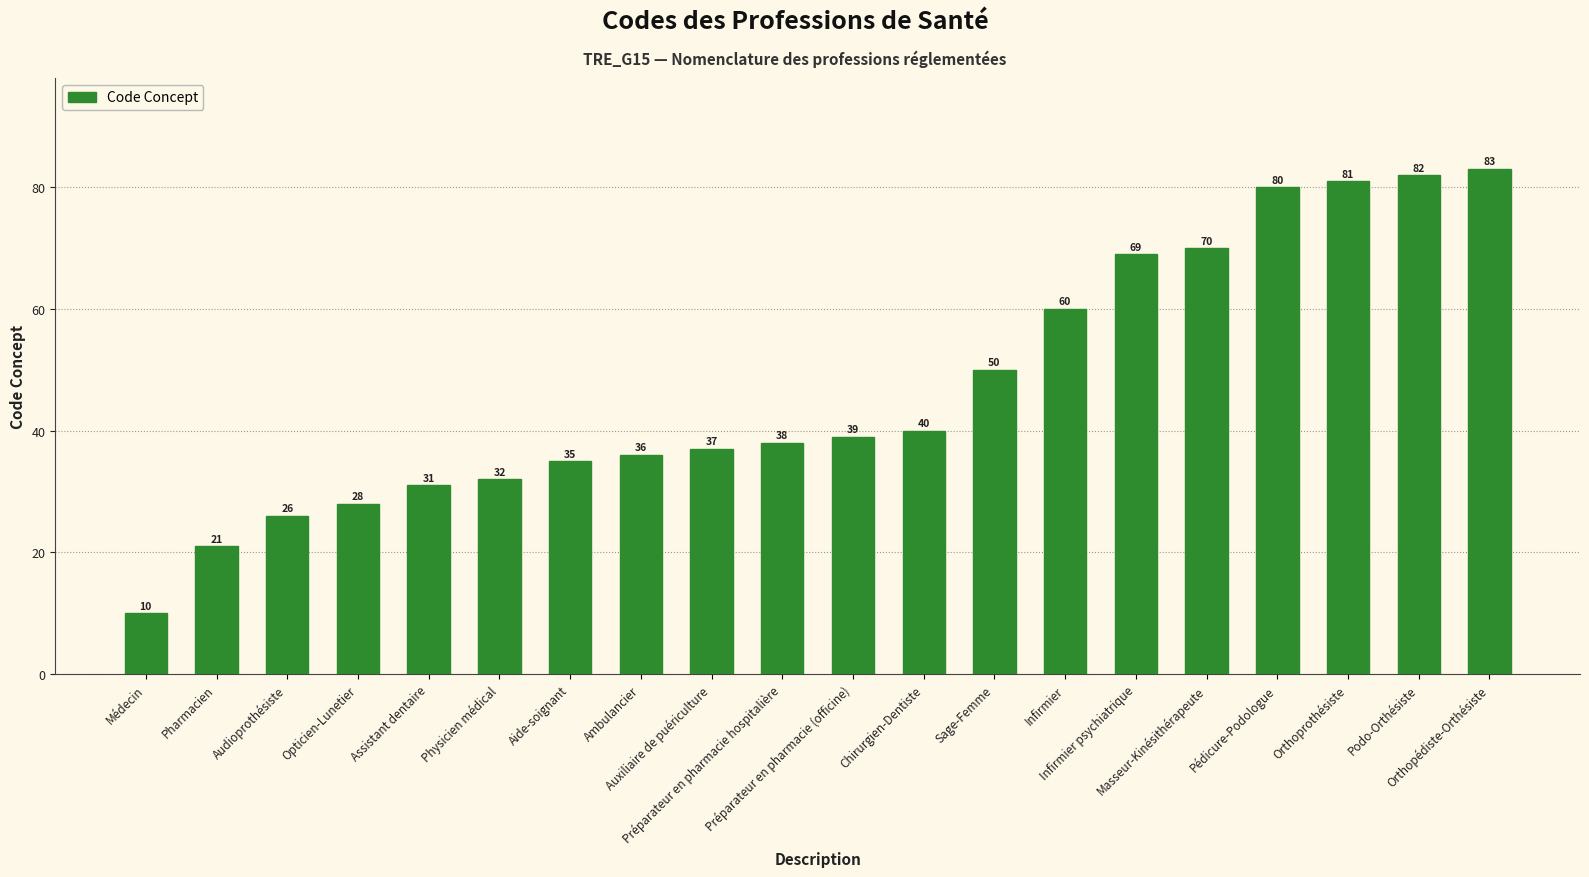

What is the label of the 9th bar from the left?

Auxiliaire de puériculture